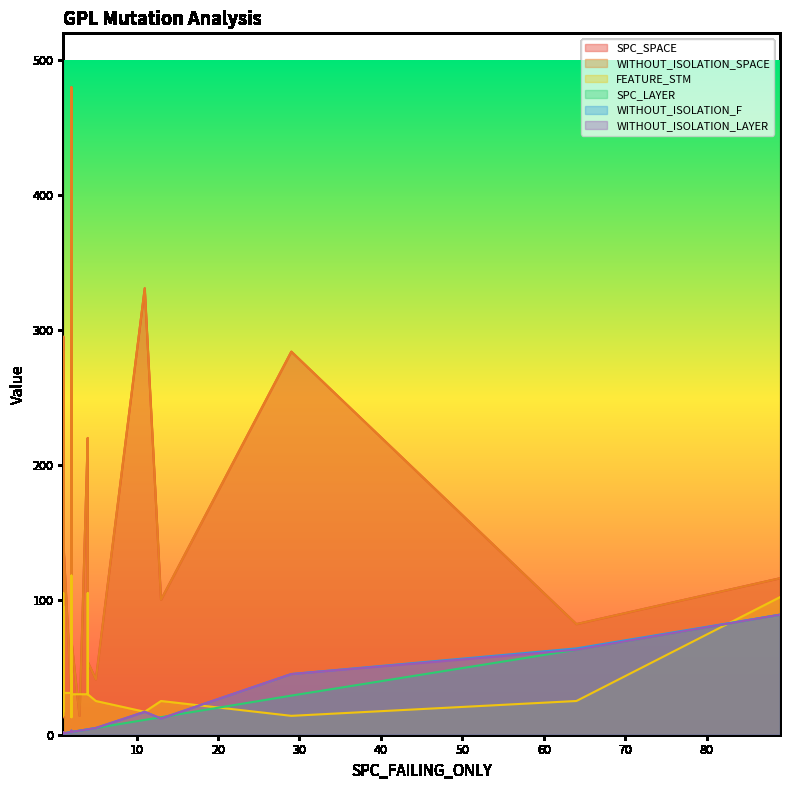

What are all the series names shown in the legend?

SPC_SPACE, WITHOUT_ISOLATION_SPACE, FEATURE_STM, SPC_LAYER, WITHOUT_ISOLATION_F, WITHOUT_ISOLATION_LAYER